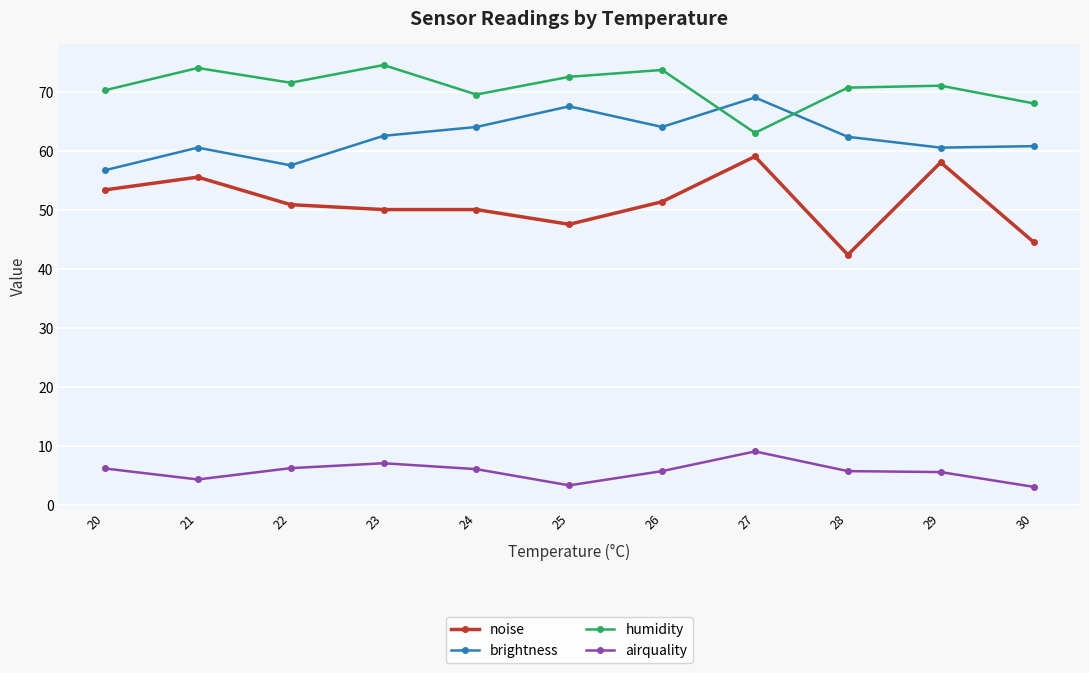

Rank the series at 24 from lowest to highest value.

airquality, noise, brightness, humidity